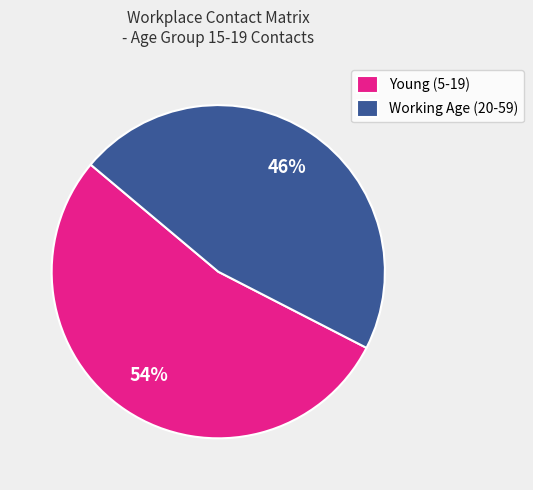

What is the ratio of the value at Young (5-19) to the value at Working Age (20-59)?

1.2